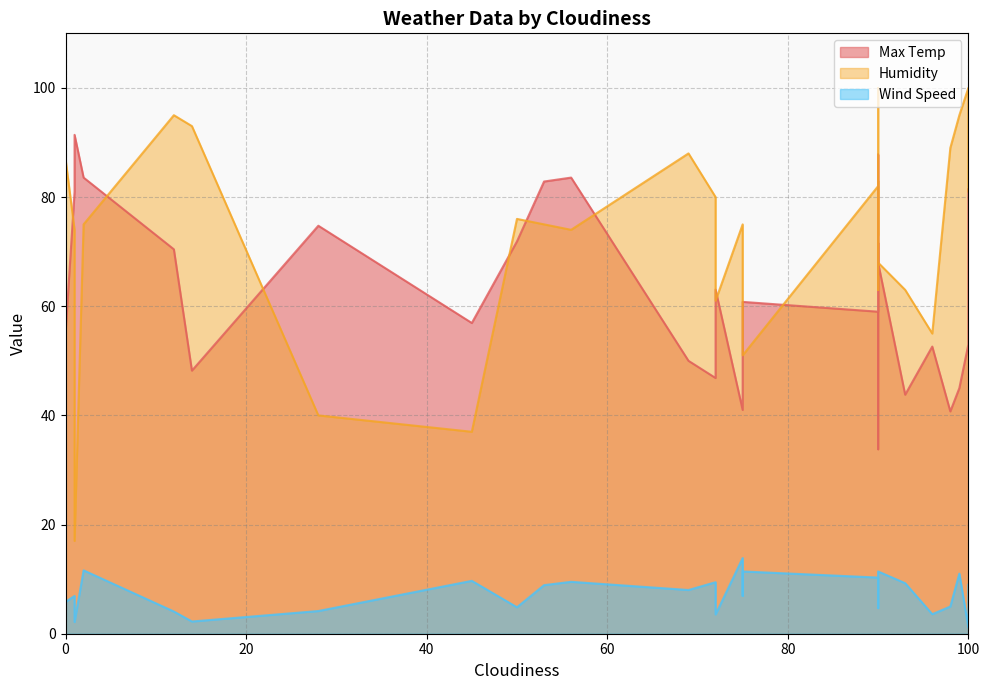

True or false: Wind Speed and Max Temp intersect in this chart.

False